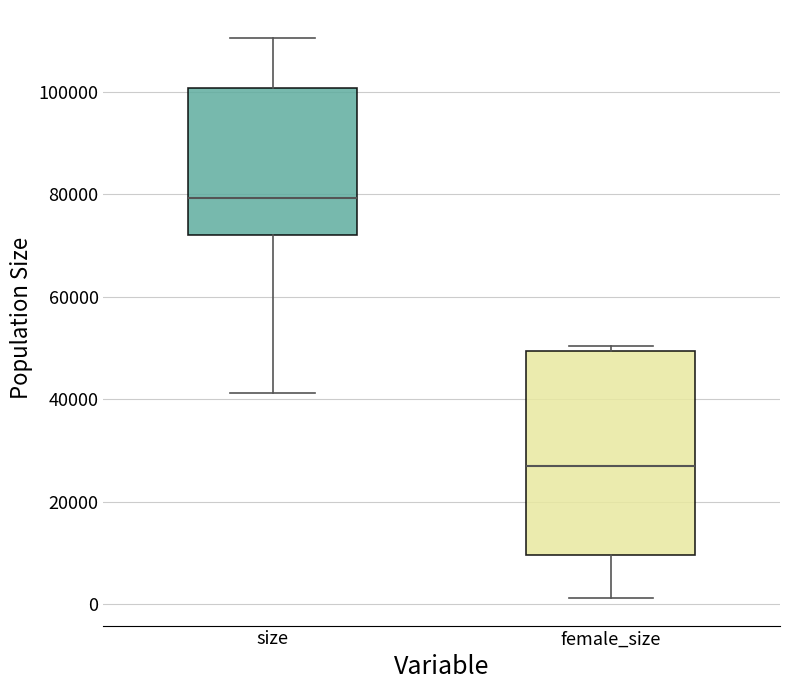

Which box is the tallest, from its lower edge to its upper edge?

female_size